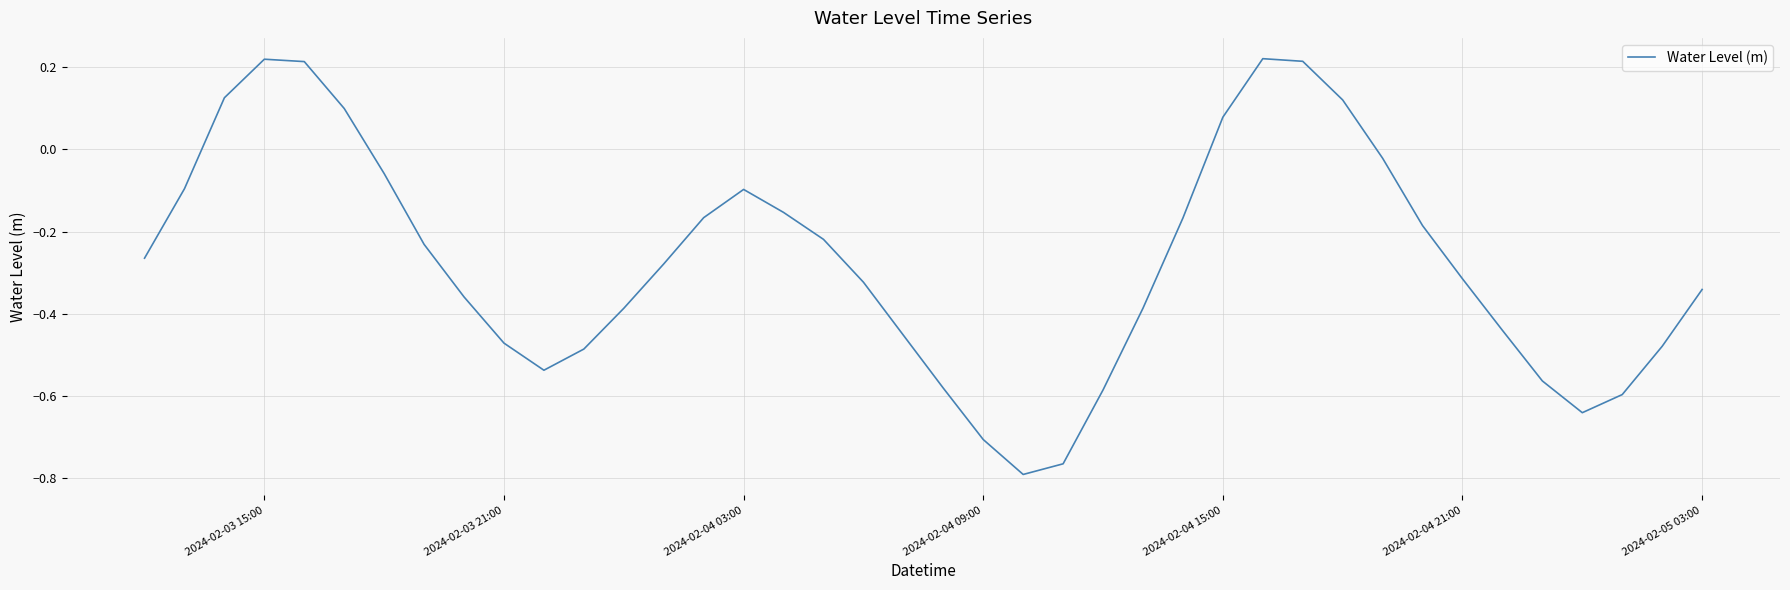

What is the minimum value shown in the chart?

-0.8